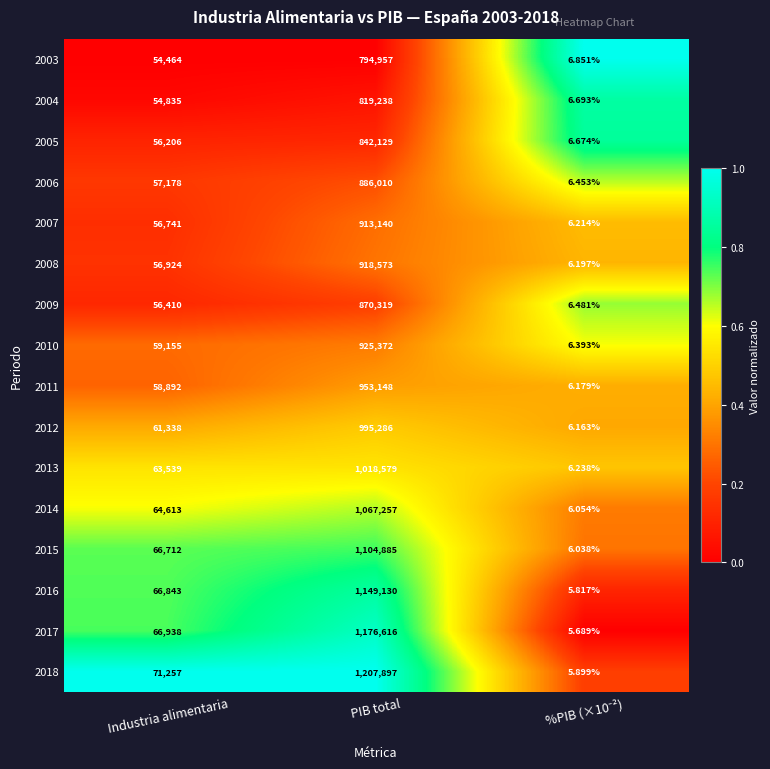

Where is 2008 nearest to the value 459289?

Industria alimentaria